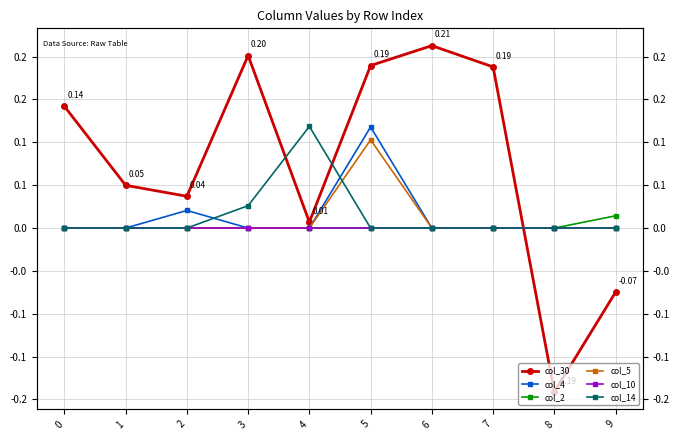

Is it true that col_5 equals 0.0 at 4?

True